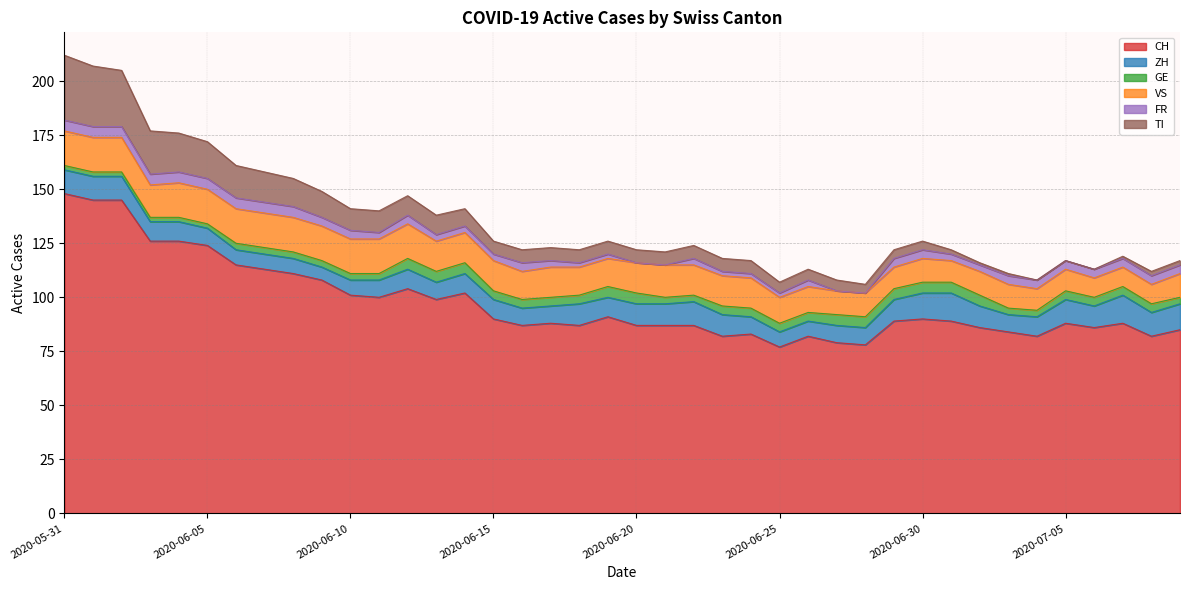

What are all the series names shown in the legend?

CH, ZH, GE, VS, FR, TI